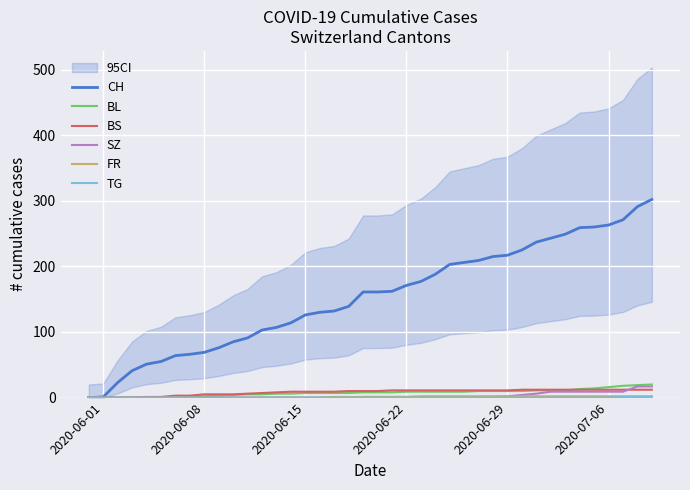

What are all the series names shown in the legend?

CH, BL, BS, SZ, FR, TG